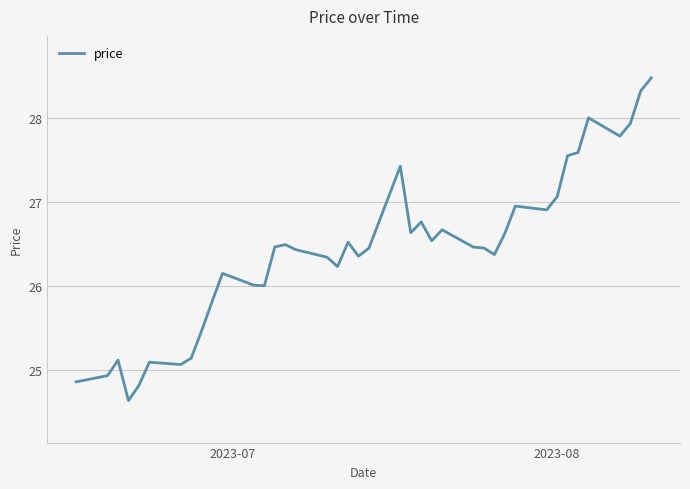

What is the smallest value displayed?

24.6